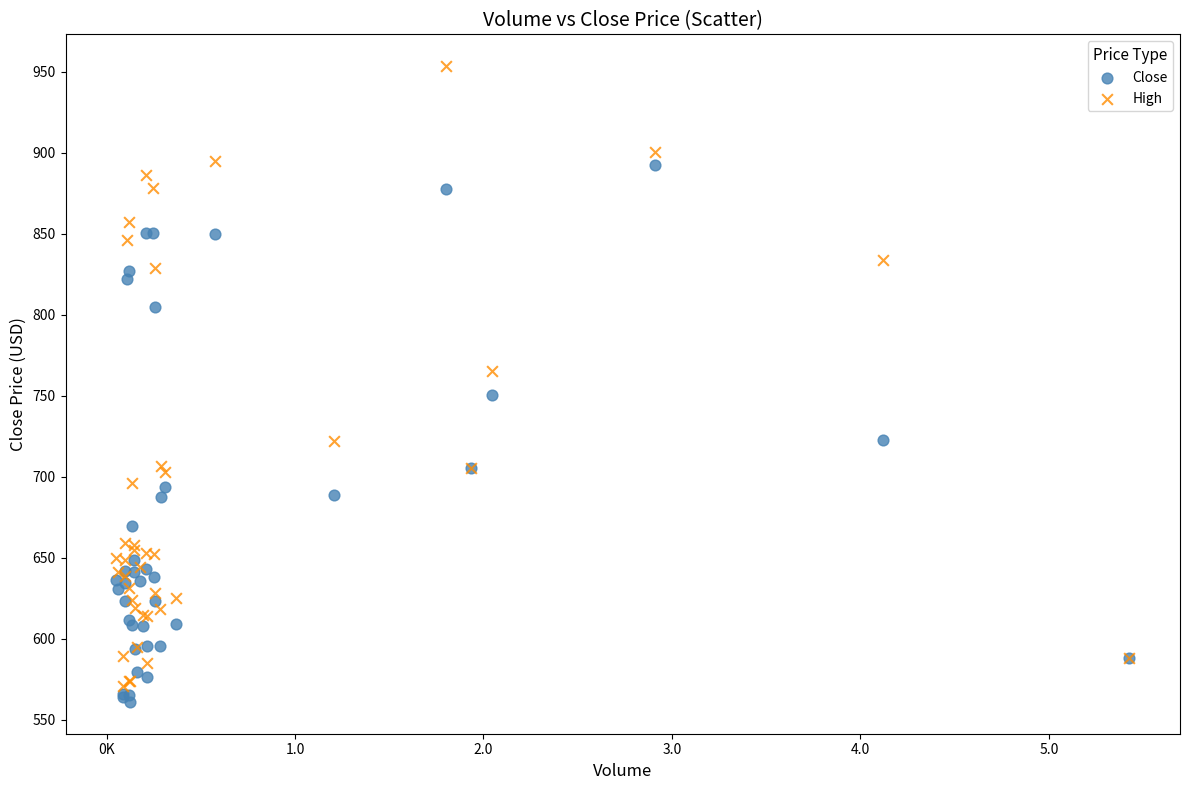

In the High series, what Y value is closest to 761?

765.3